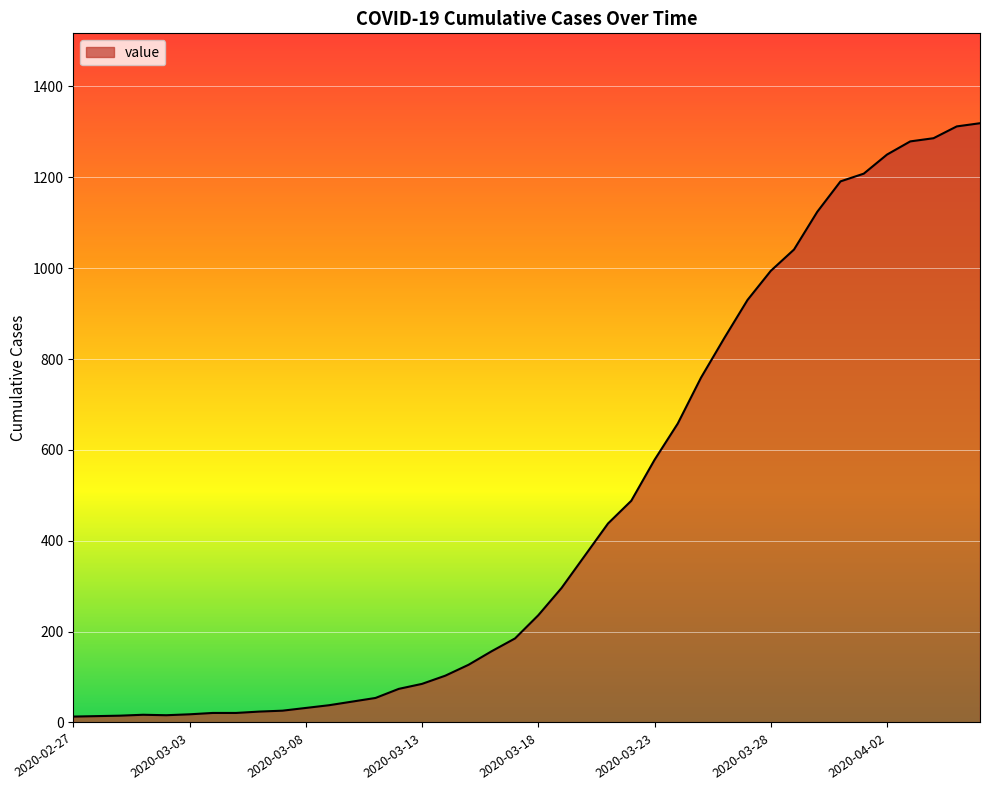

How many series are shown in this chart?

1